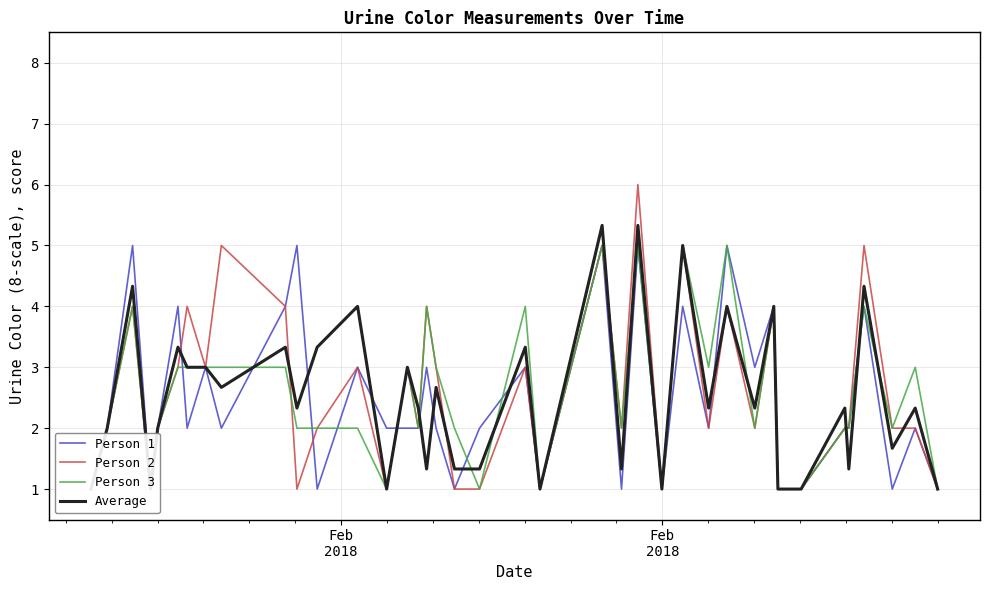

How many distinct data groups are displayed?

4